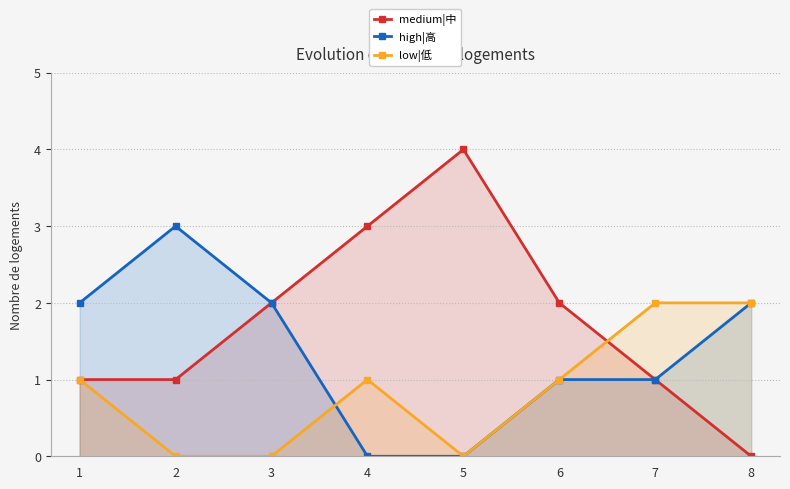

How many positive values does the medium|中 series have?

7